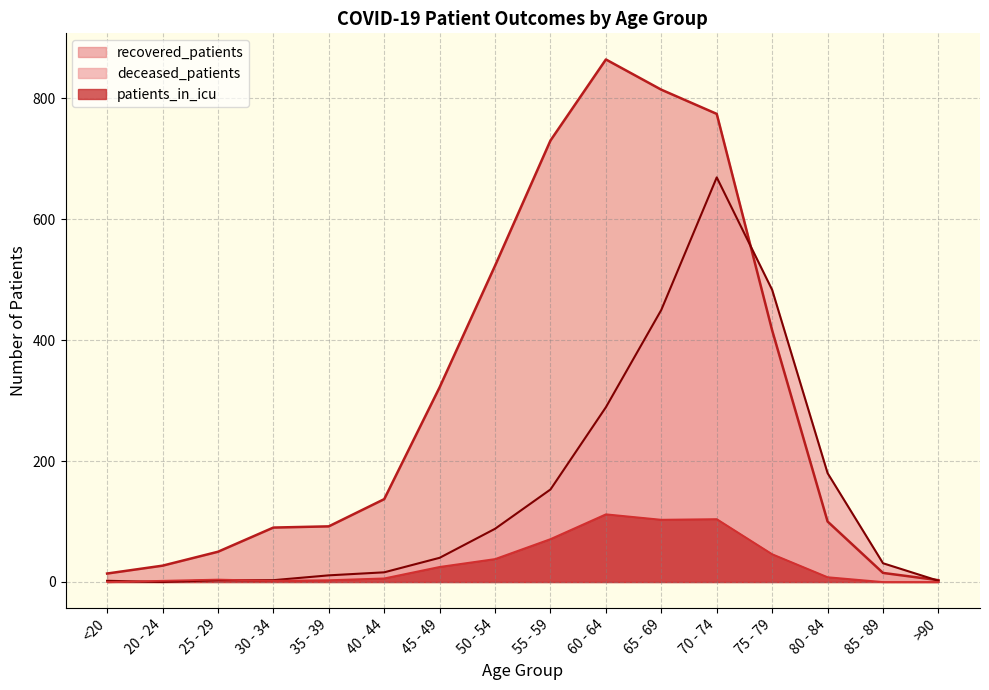

What is the label of the 6th point from the left?

40 - 44